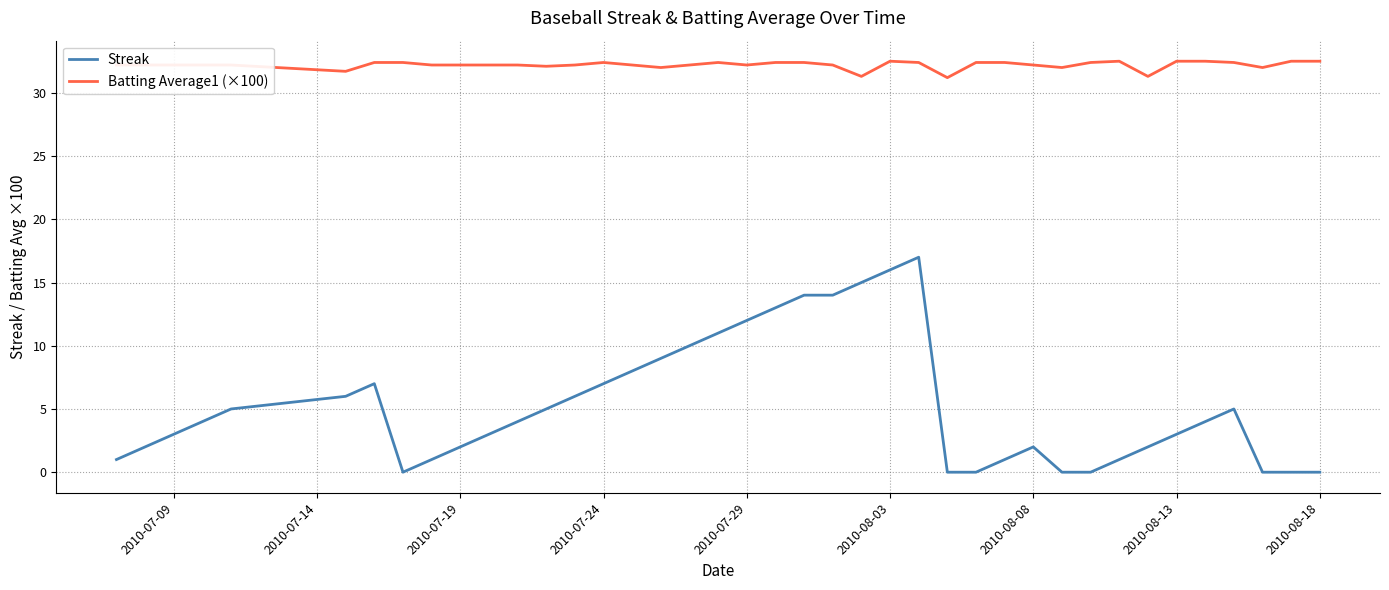

What is the difference between the maximum and minimum values in the Batting Average1 (×100) series?

1.3